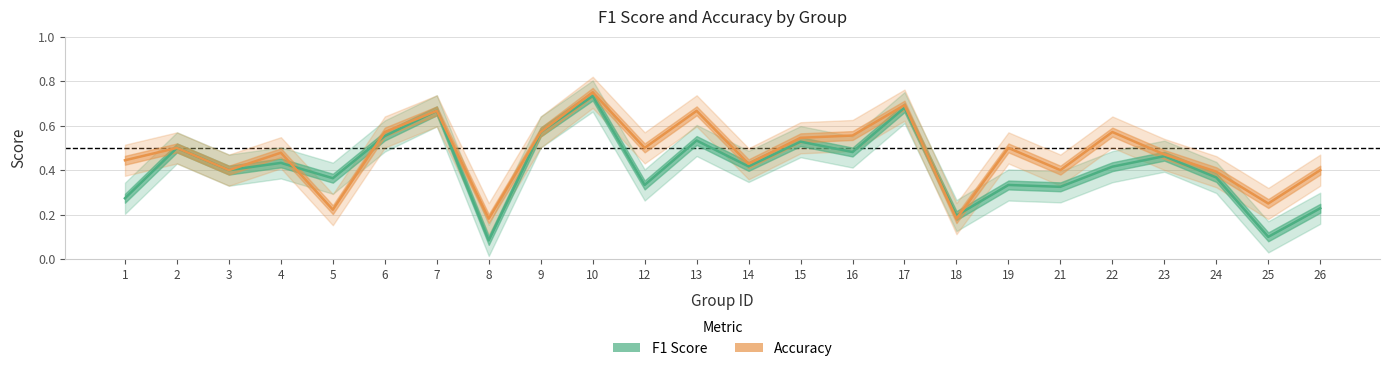

What is the sum of all Accuracy values?

11.3